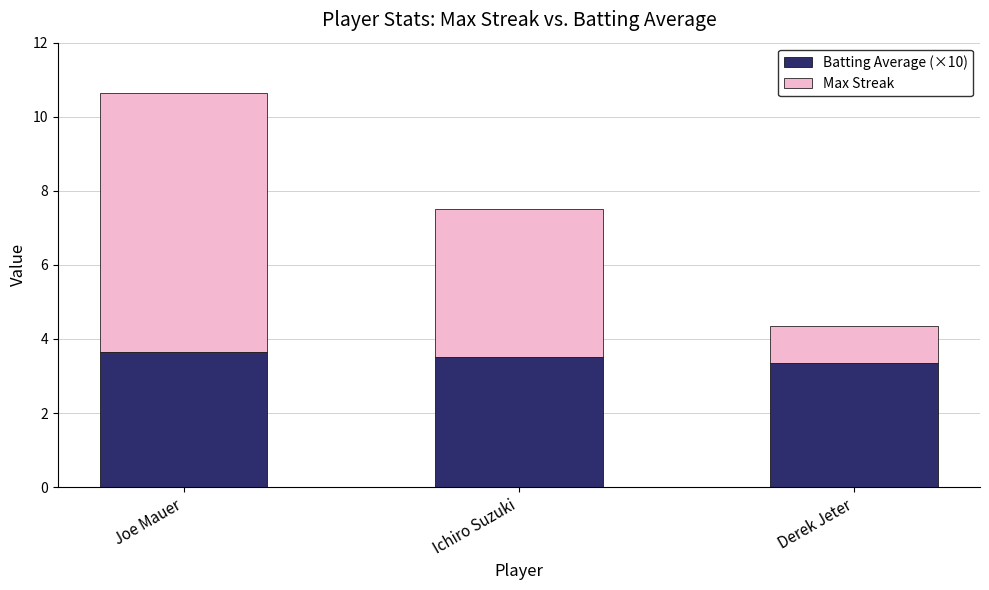

What is the difference between the maximum and minimum values in the Batting Average (×10) series?

0.3